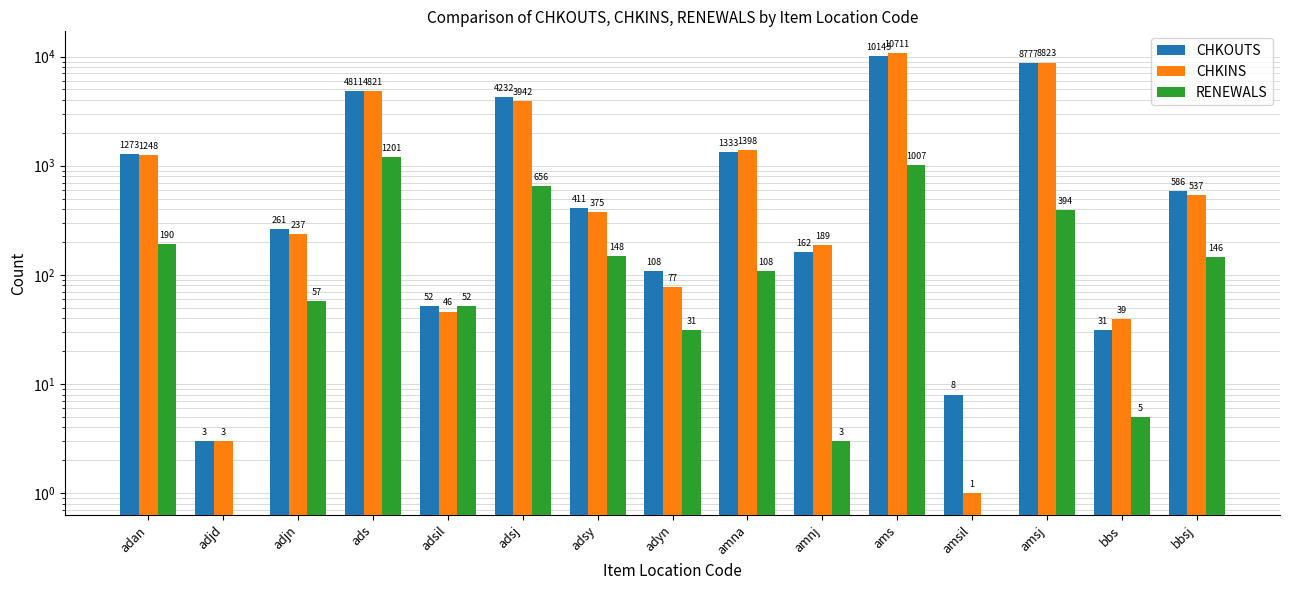

How many values in the CHKINS series are below 375?

7